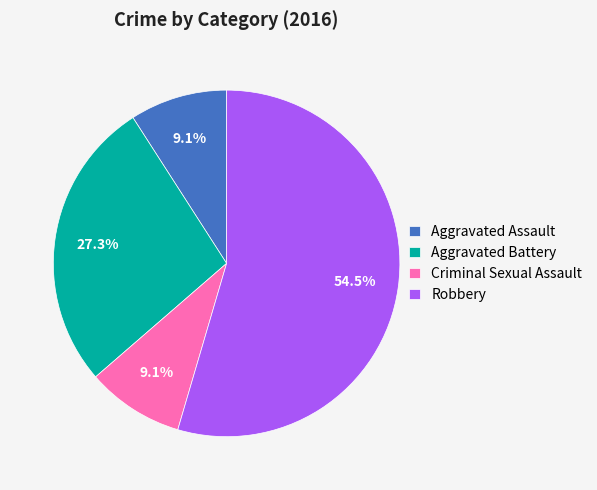

To the nearest percent, what is the combined percentage of Robbery and Aggravated Assault?

64%